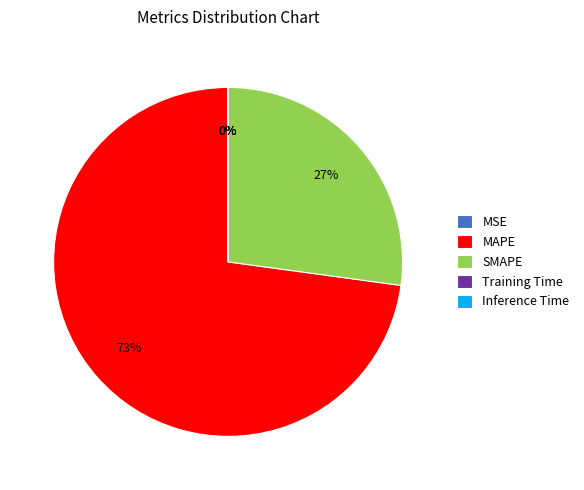

Is the sum of MAPE and SMAPE greater than half?

Yes